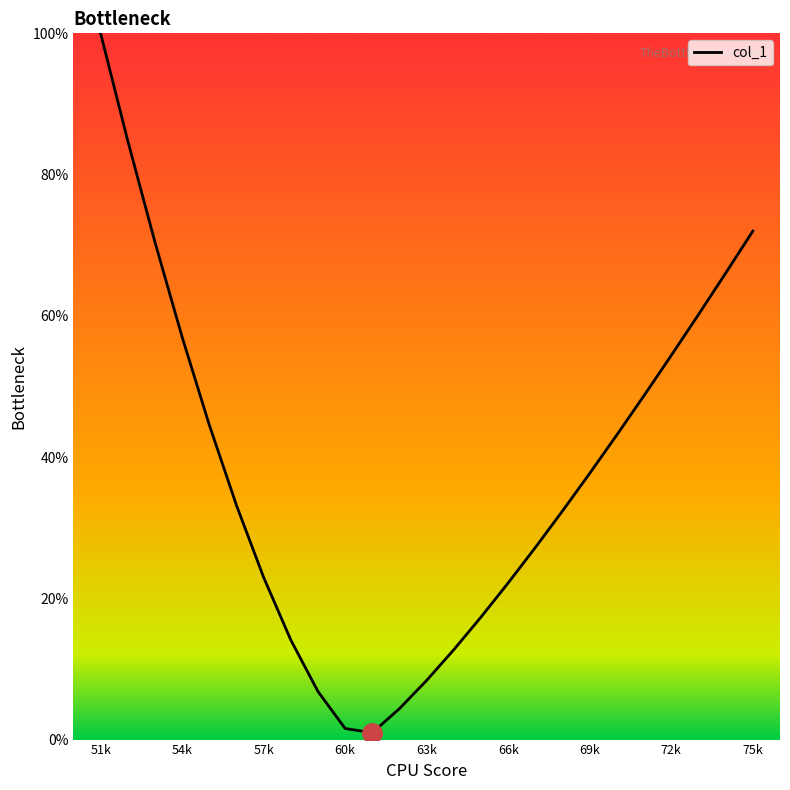

True or false: the data has more than 0 interior local peaks.

False